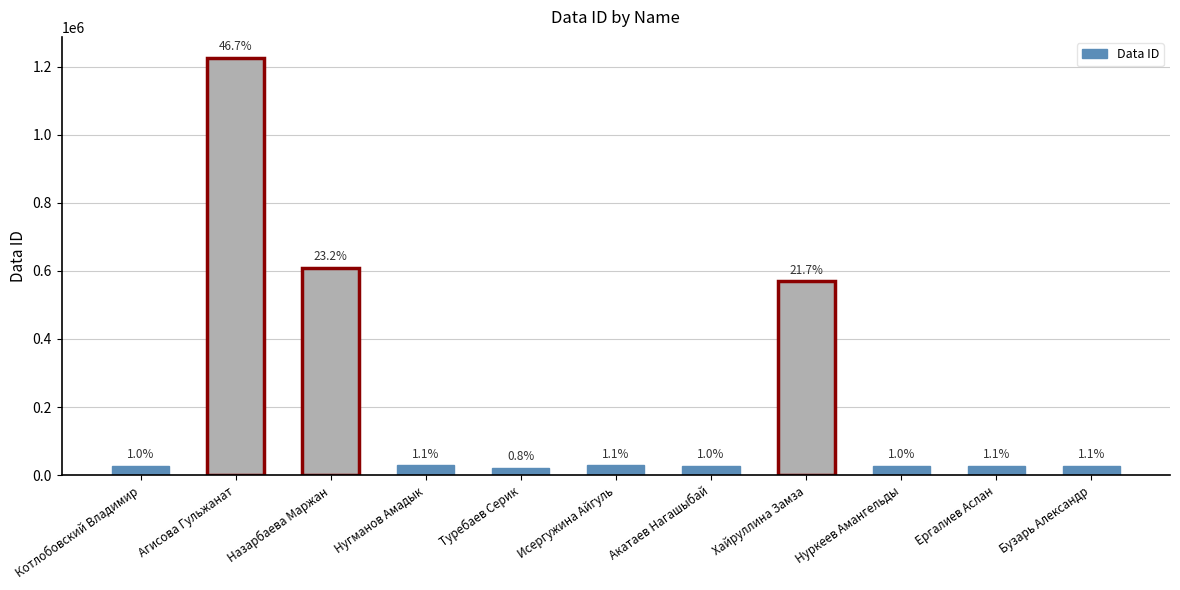

What is the label of the 2nd bar from the right?

Ергалиев Аслан